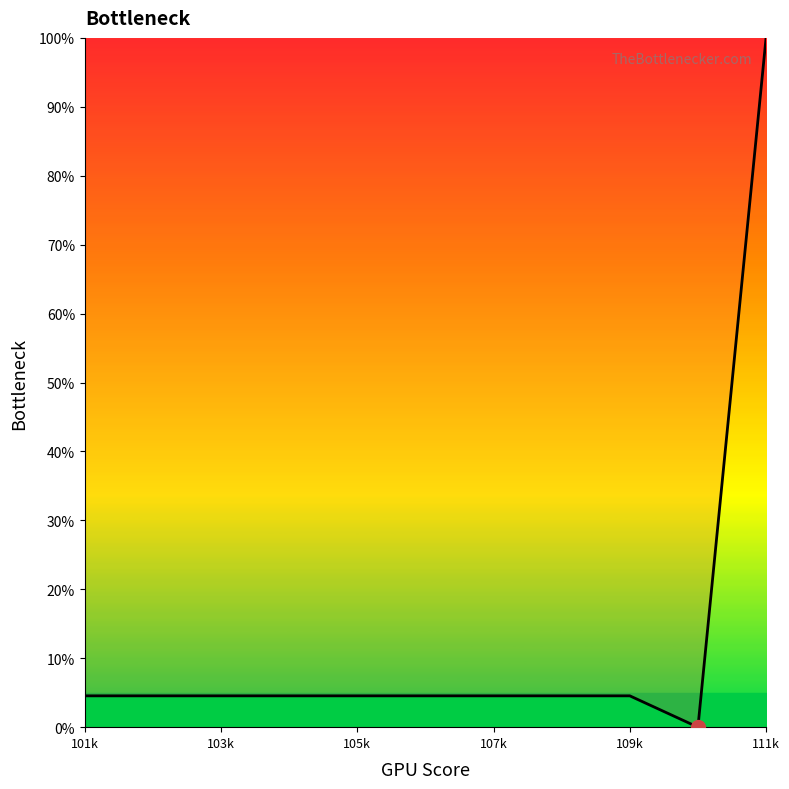

What is the difference between the maximum and minimum values?

100.0